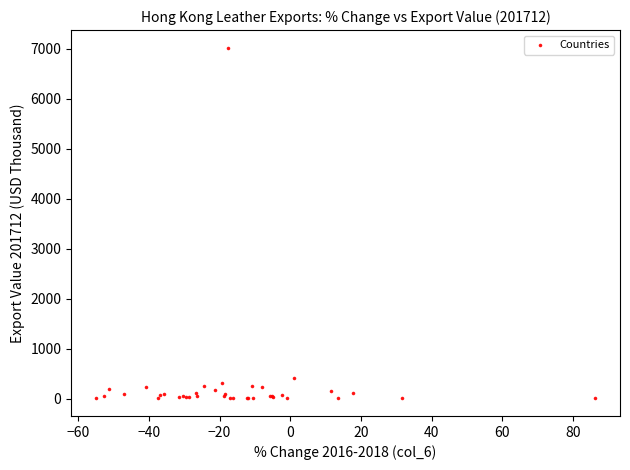

What Y value in the scatter plot is closest to 3512?

414.1